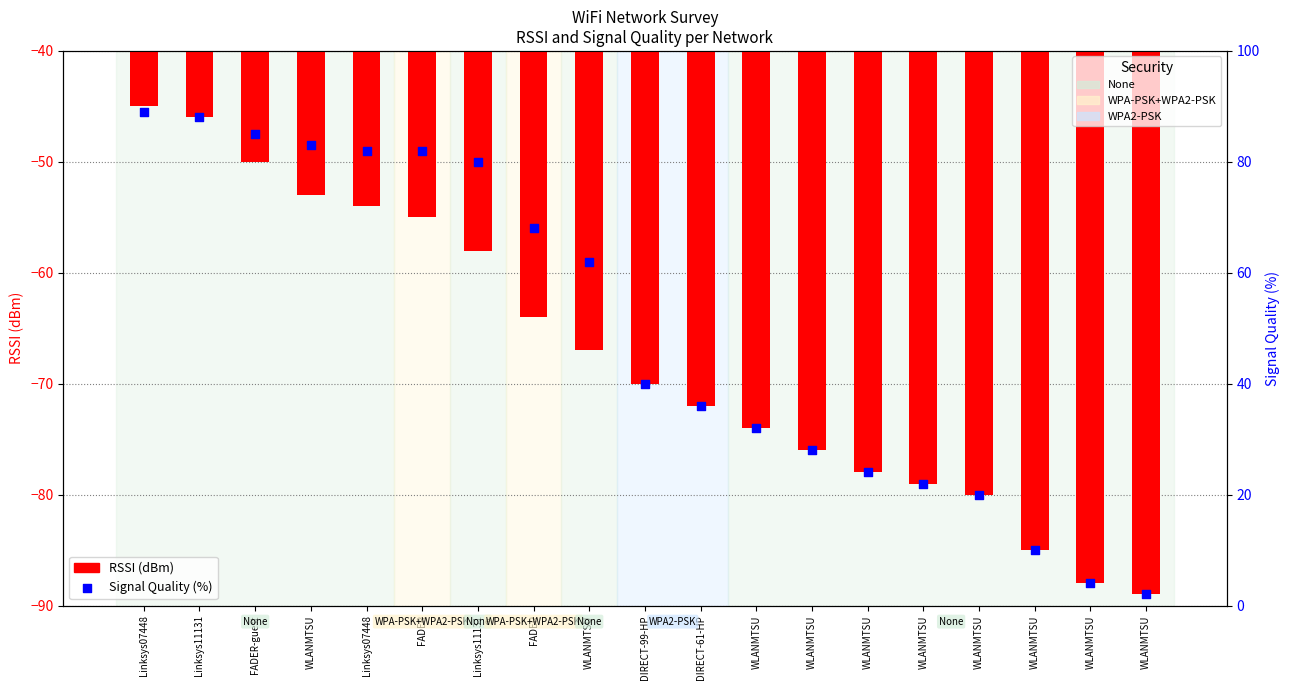

Which series contains the highest Y value?

Signal Quality (%)